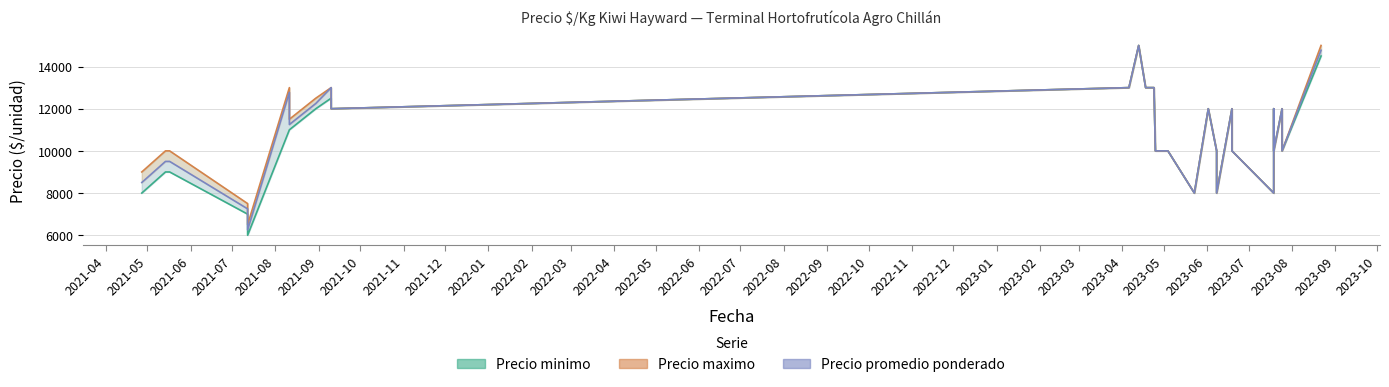

List the series in order of their overall mean, highest first.

Precio maximo, Precio promedio ponderado, Precio minimo